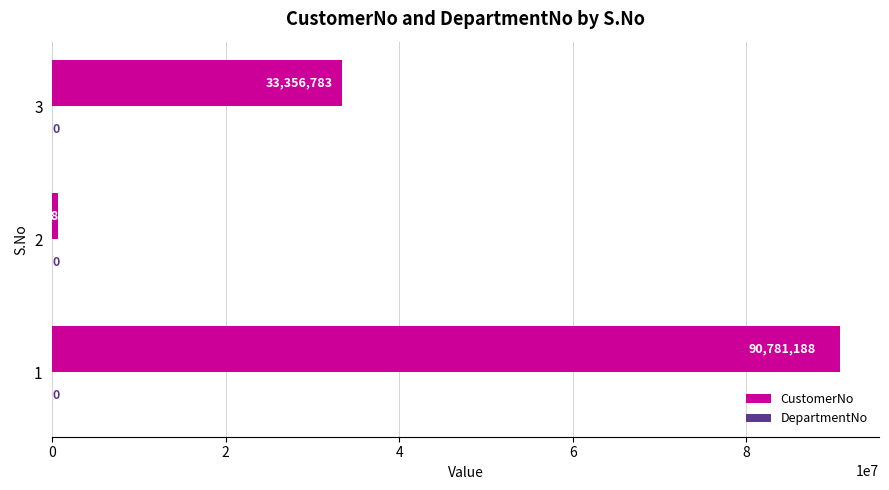

How many bars are there in total?

3